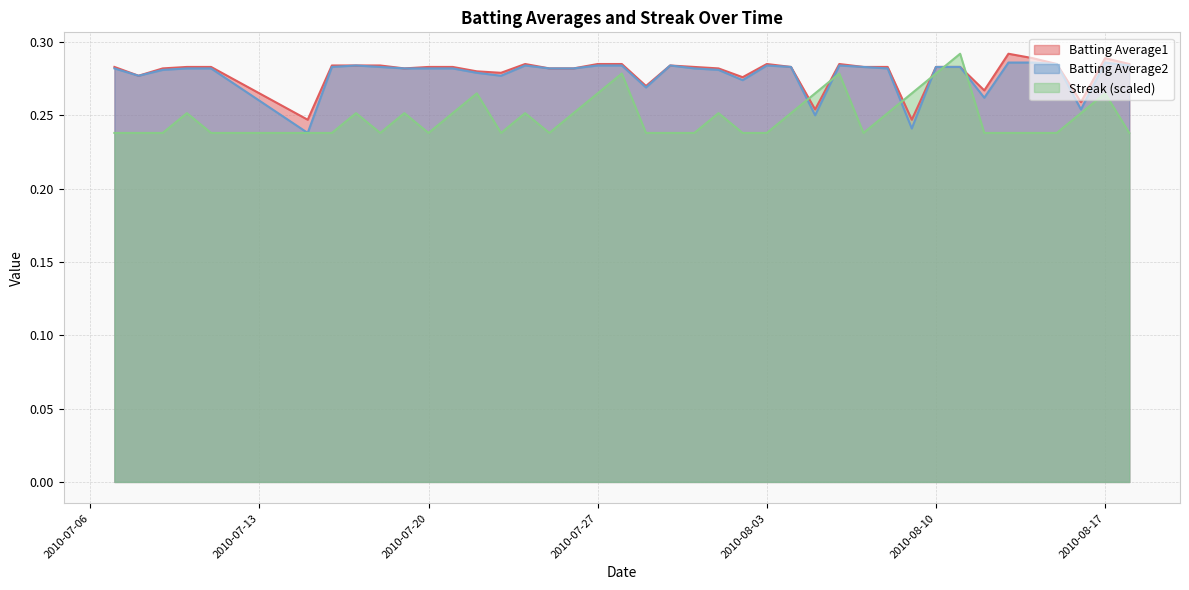

After their last crossing, which series has the higher values: Streak or Batting Average2?

Batting Average2